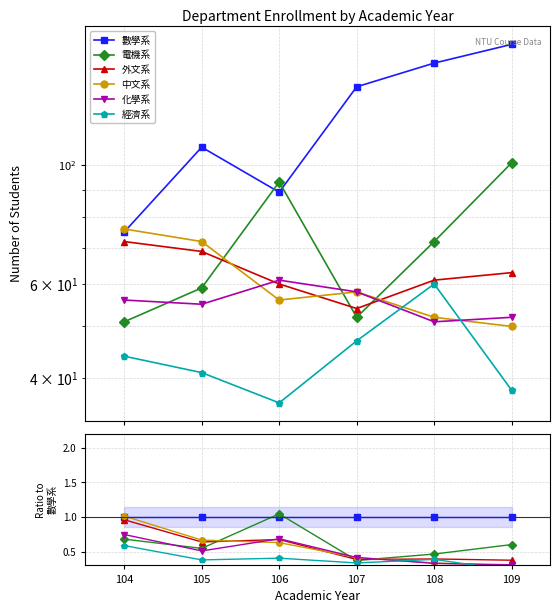

True or false: 數學系 has more than 1 points higher than both neighbors.

False